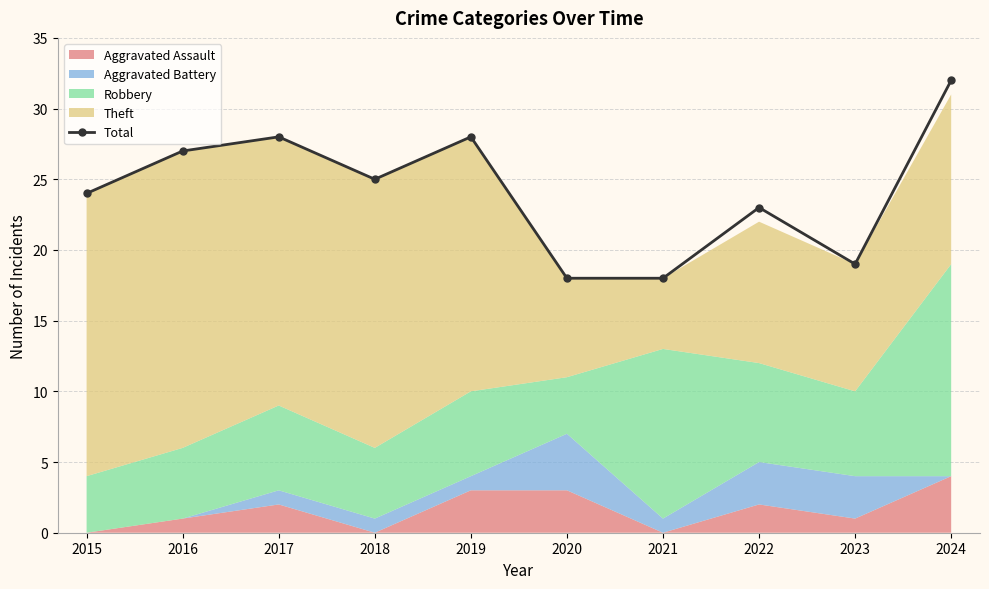

Count the number of values greater than 25.

4